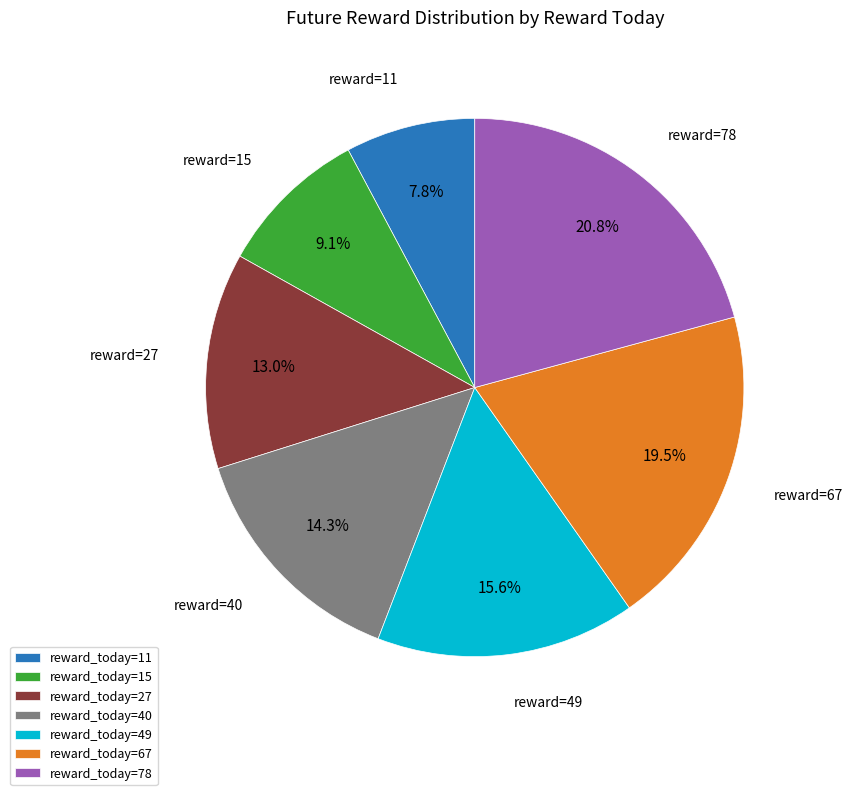

Which category has the biggest portion of the pie?

reward_today=78